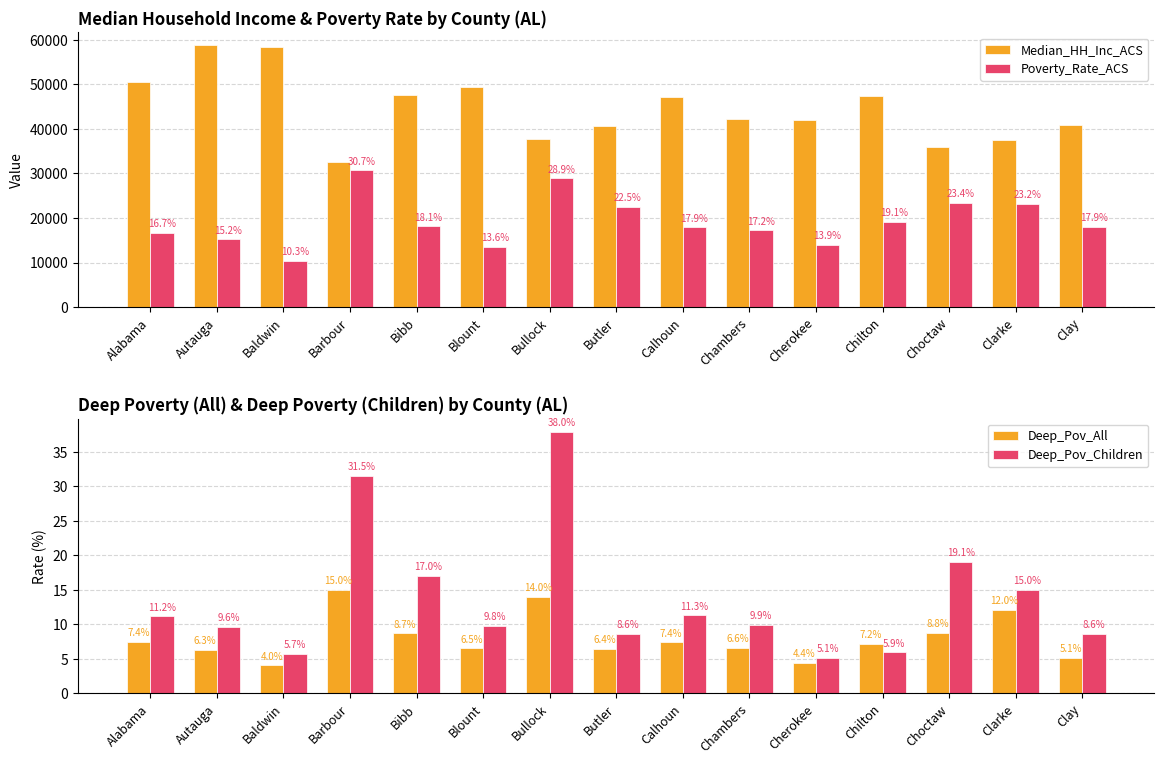

At Barbour, list the series in order from largest to smallest.

Median_HH_Inc_ACS, Poverty_Rate_ACS, Deep_Pov_Children, Deep_Pov_All